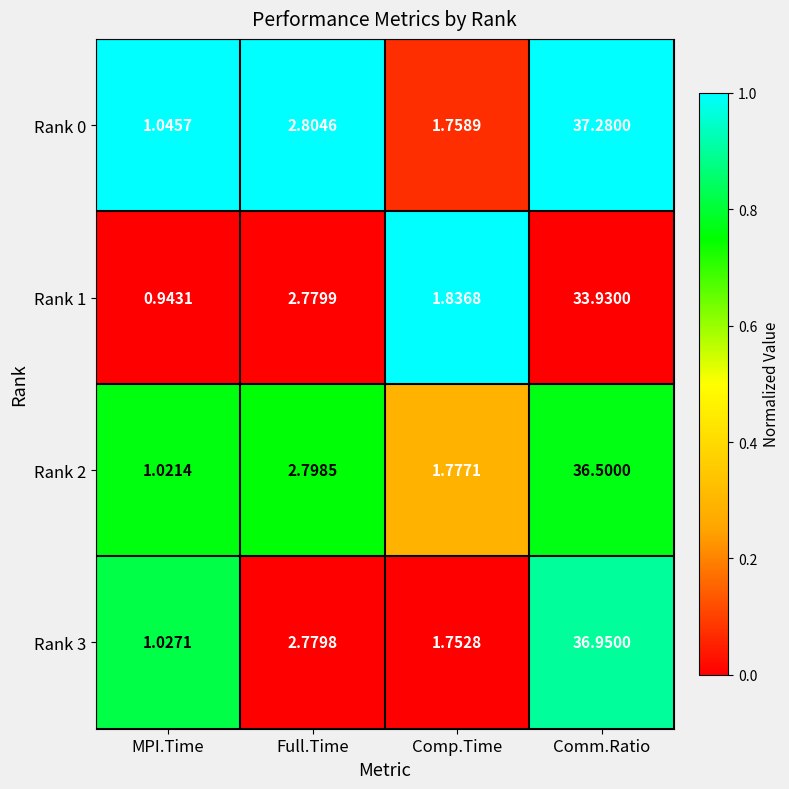

Count the number of data series in this chart.

4